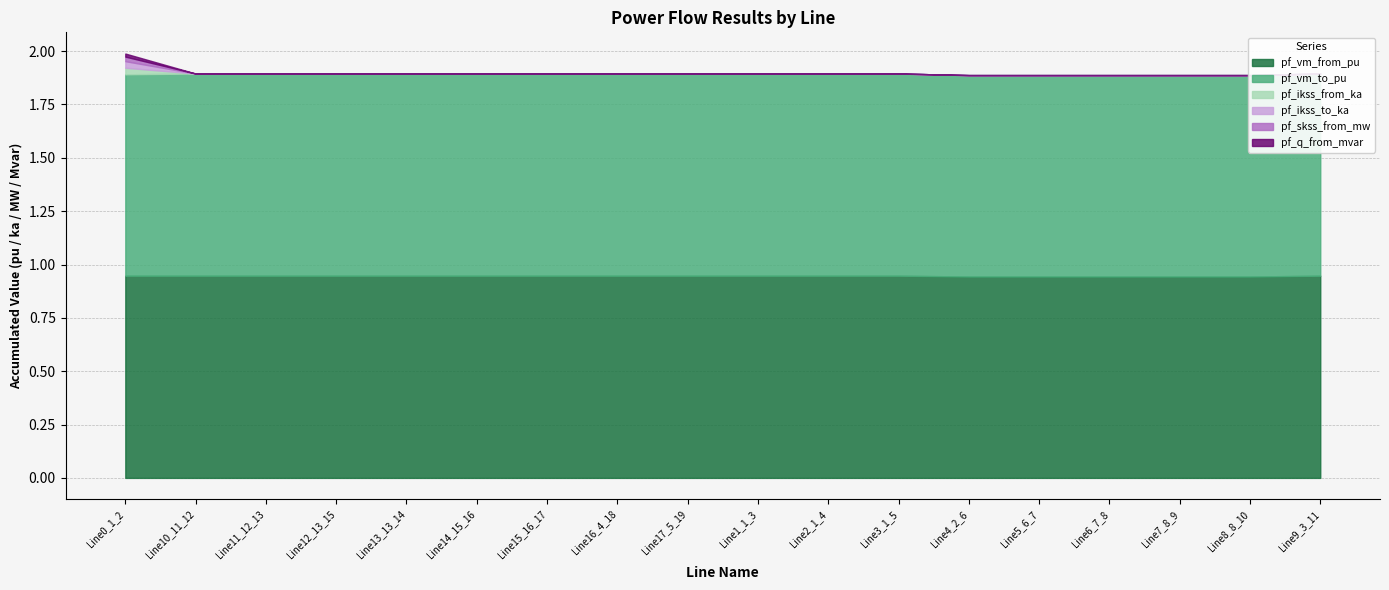

Is the value of pf_ikss_from_ka at Line8_8_10 greater than the value of pf_vm_from_pu at Line1_1_3?

No